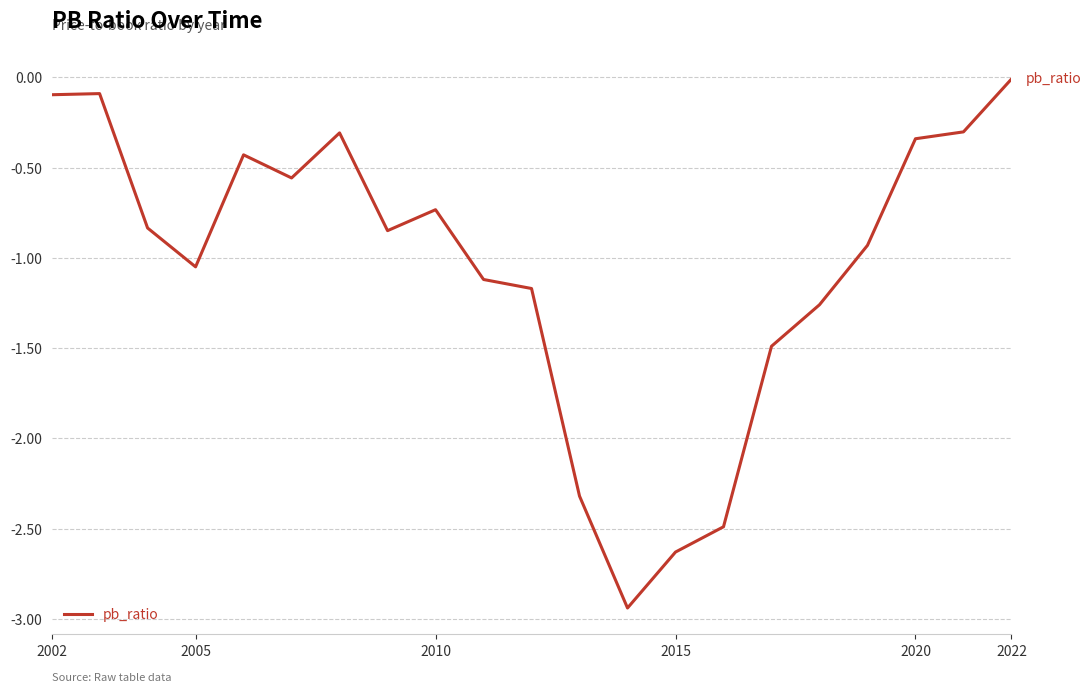

Reading right to left, transcribe all the data shown in this chart.

-0.0	-0.3	-0.3	-0.9	-1.3	-1.5	-2.5	-2.6	-2.9	-2.3	-1.2	-1.1	-0.7	-0.8	-0.3	-0.6	-0.4	-1.1	-0.8	-0.1	-0.1